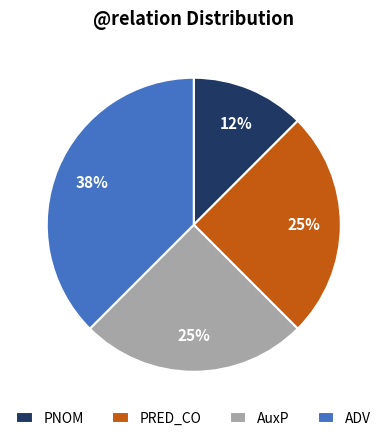

To the nearest percent, what is the average slice percentage?

25%